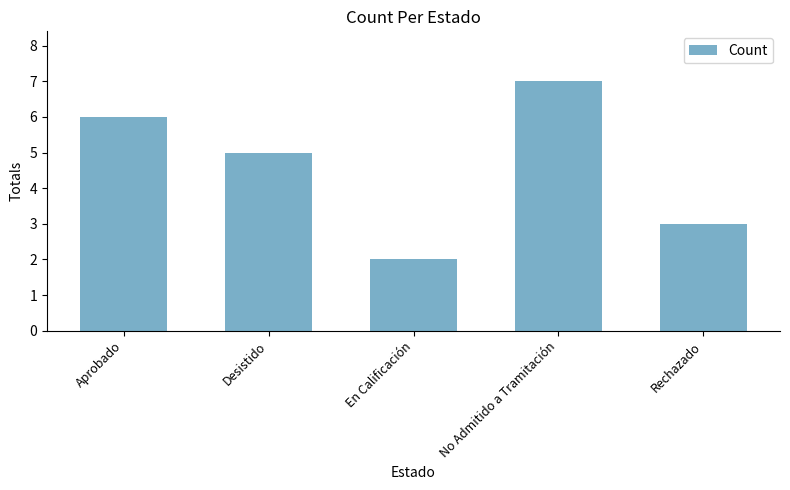

What is the smallest value displayed?

2